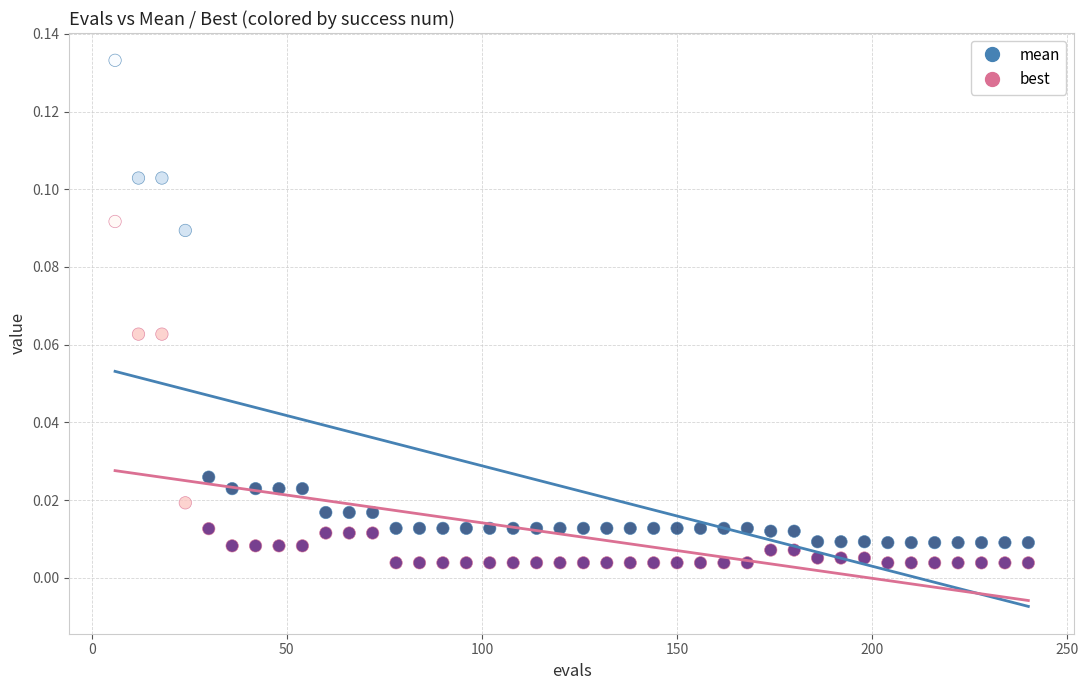

Across all data points, what is the range of X values (max minus min)?

234.0